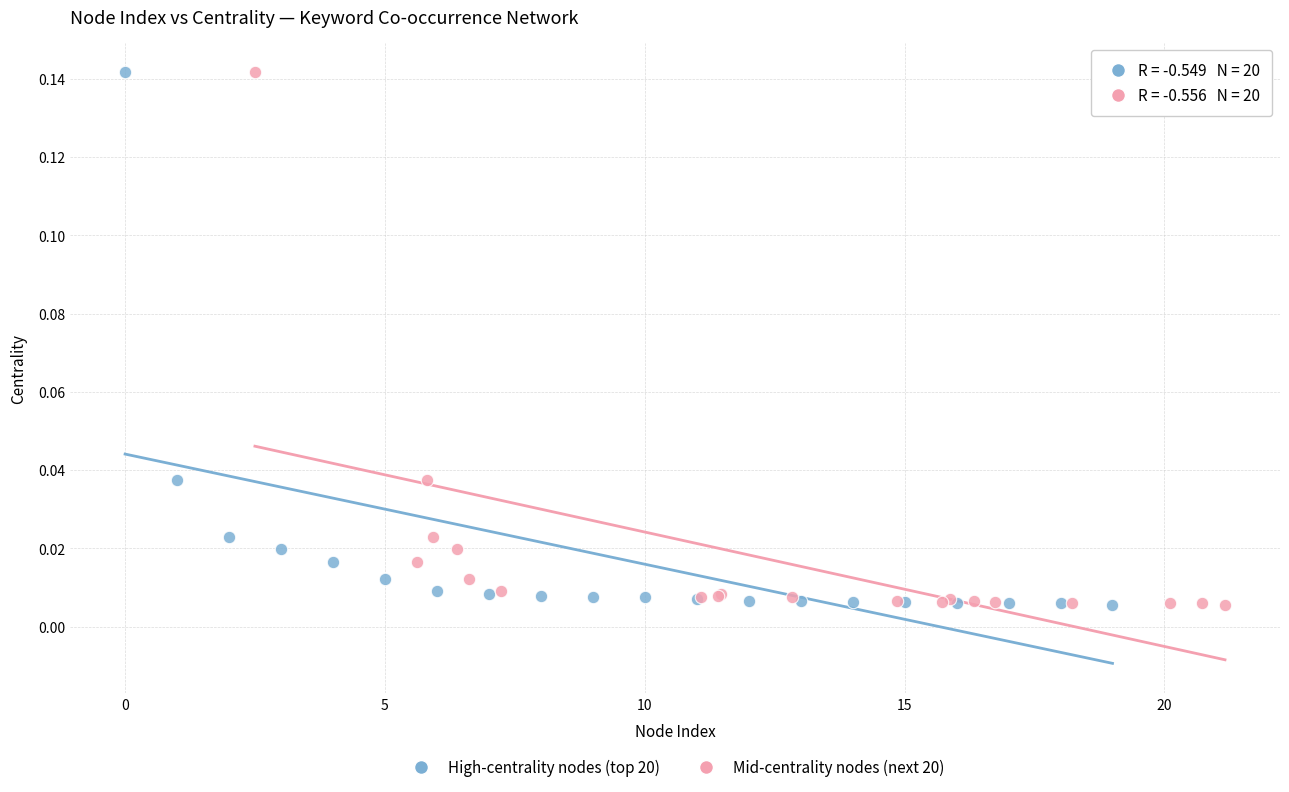

What are all the series names shown in the legend?

High-centrality nodes (top 20), Mid-centrality nodes (next 20)